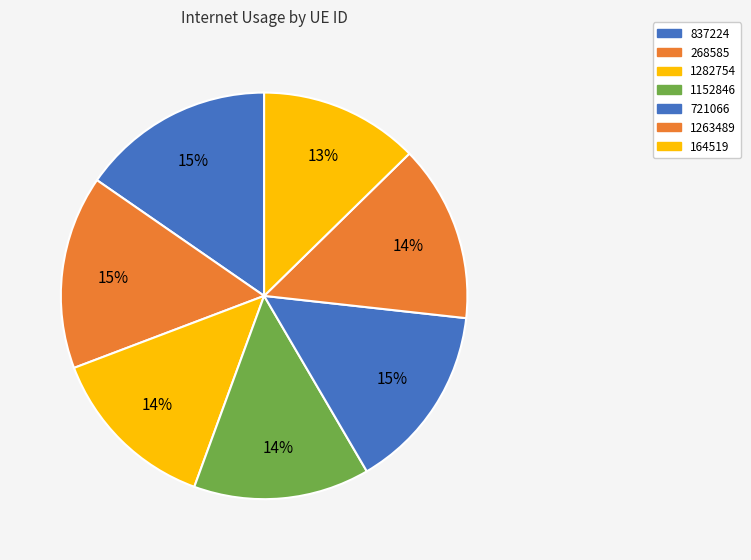

What is the ratio of the value at 1263489 to the value at 1152846?

1.0